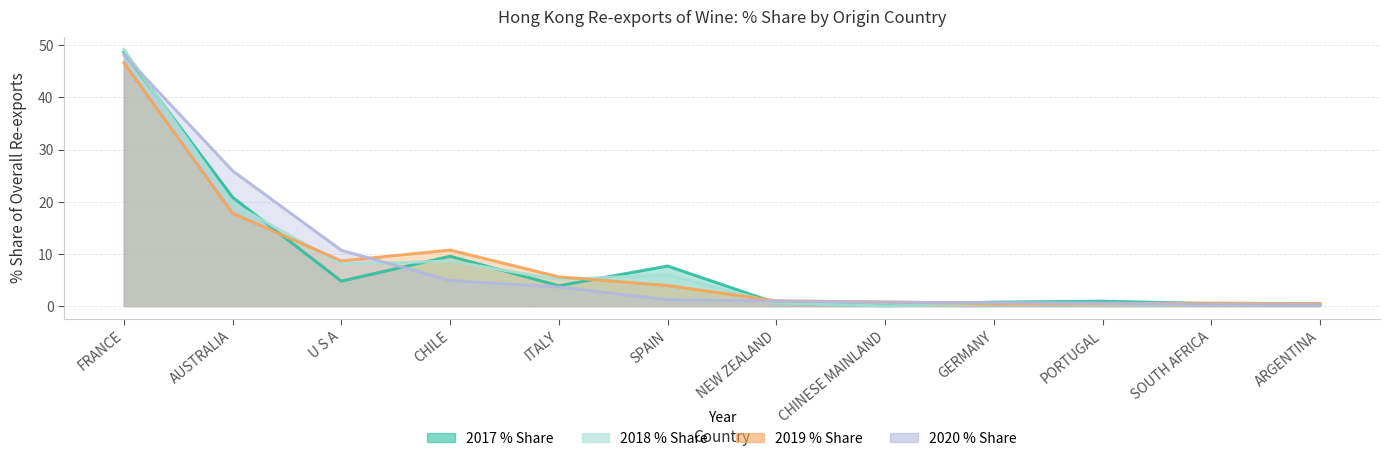

What is the label of the 11th point from the left?

SOUTH AFRICA